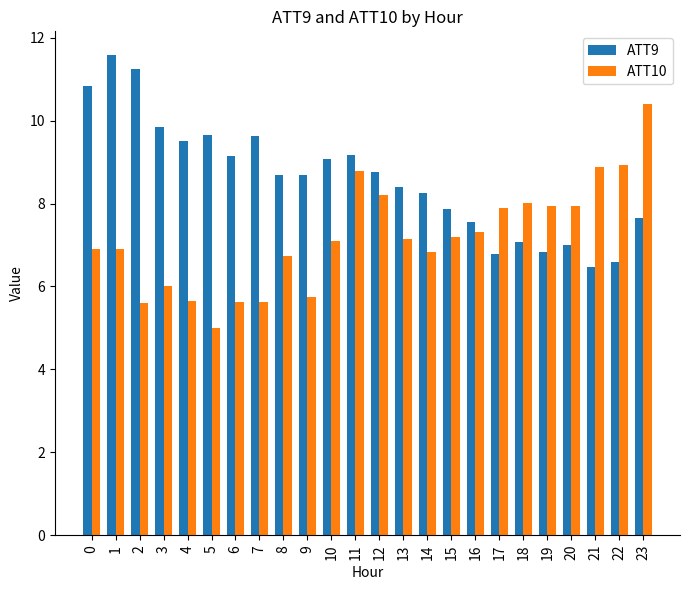

How many bars are there in each group?

2